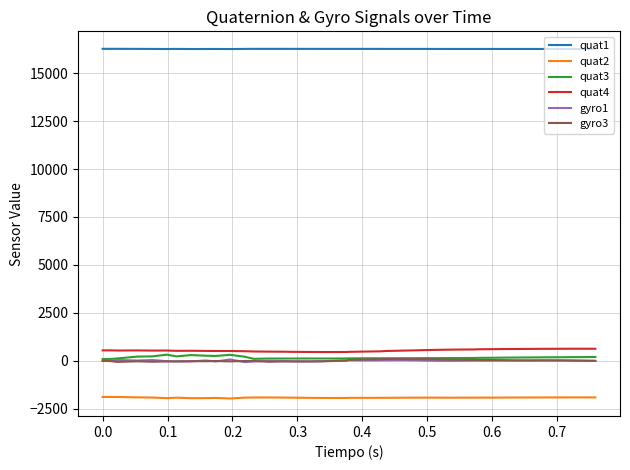

True or false: quat1 and gyro1 cross at least once.

False